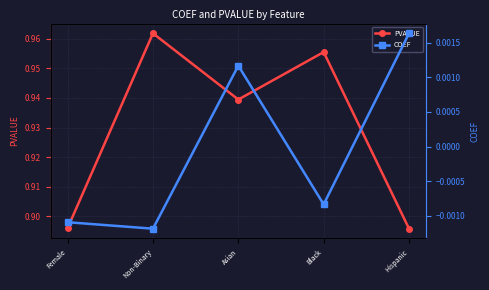

How many data points in COEF are less than 0?

3